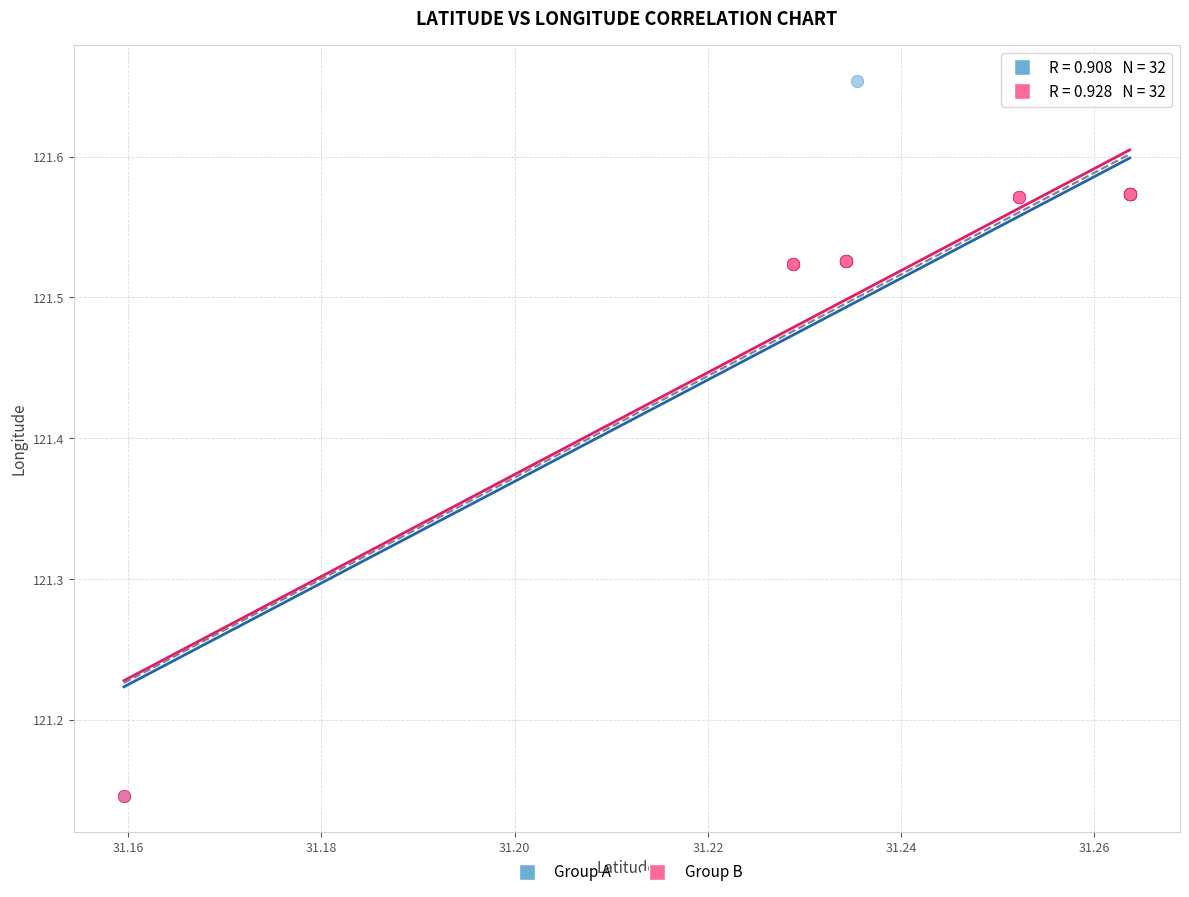

What are all the series names shown in the legend?

Group A, Group B